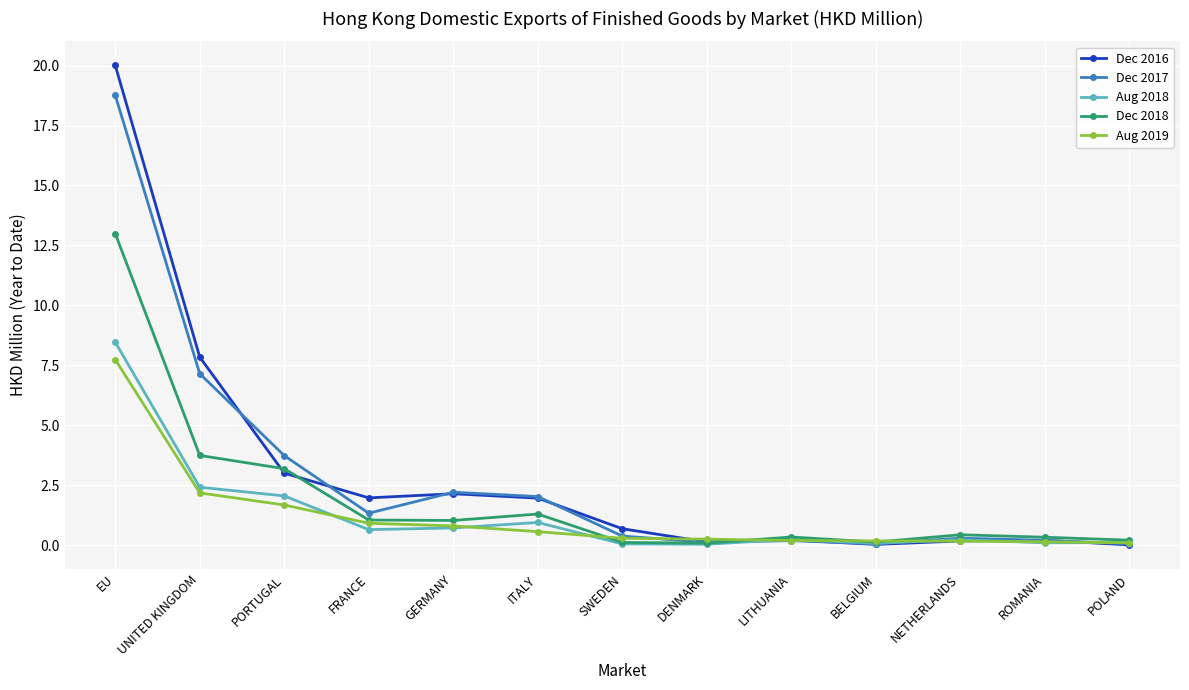

Which category has the highest value in the Dec 2017 series?

EU